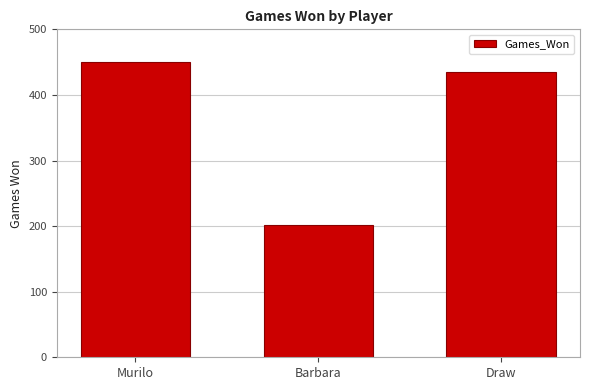

At which label is the value closest to 325?

Draw